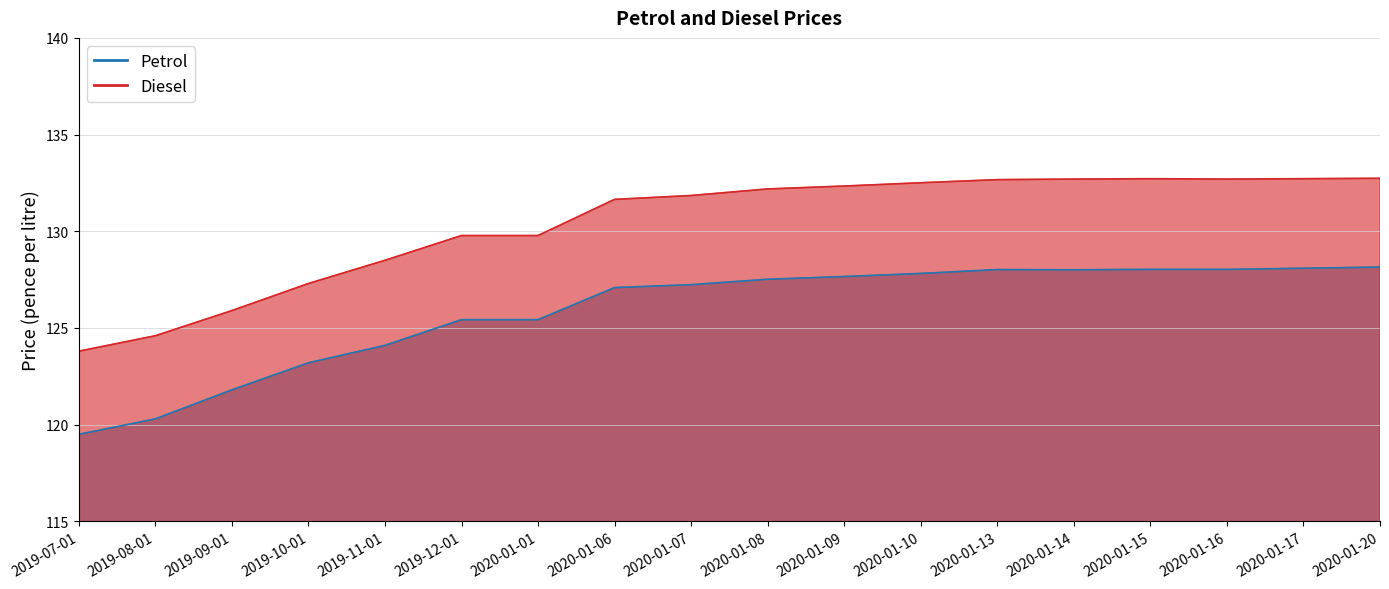

Is it true that Diesel equals 127.3 at 2019-10-01?

True